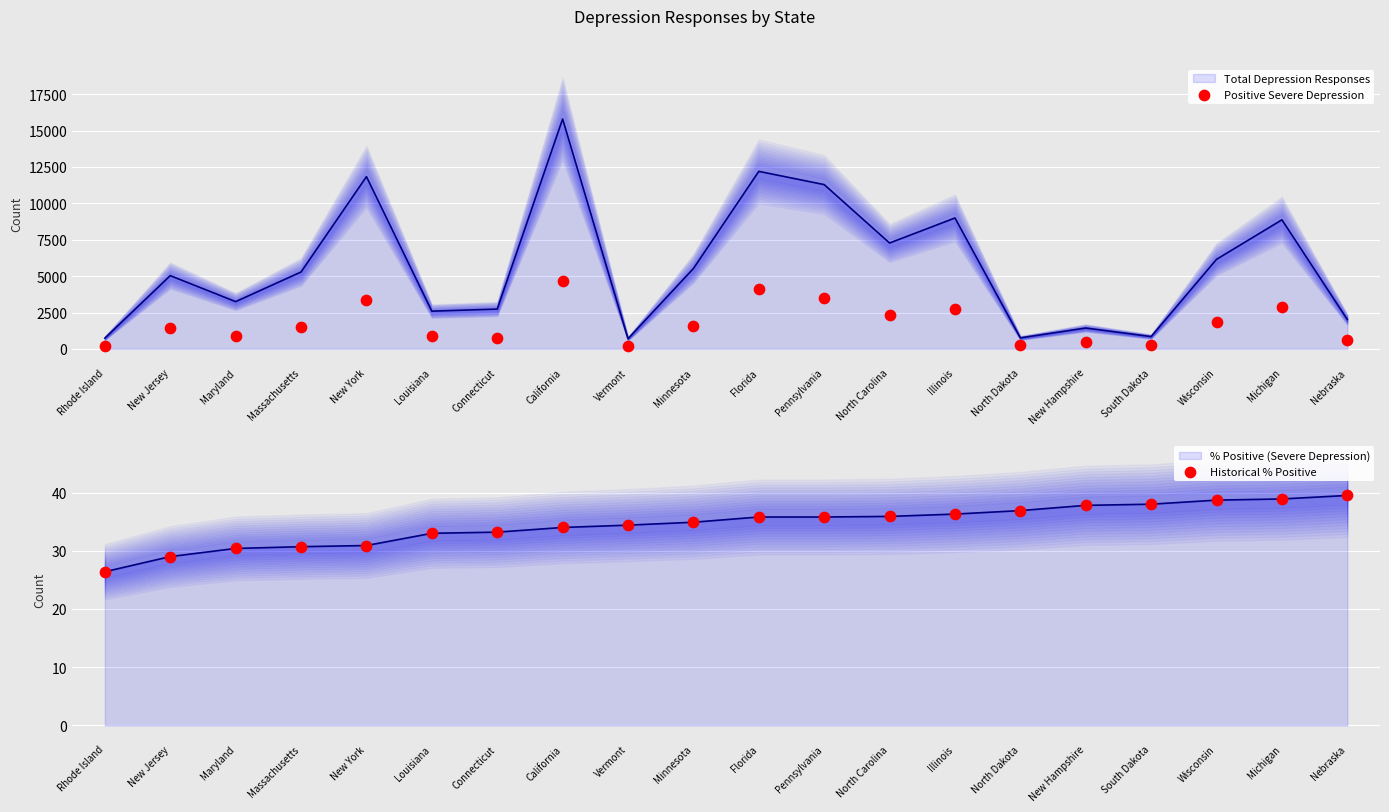

Which series contains the lowest Y value?

Historical % Positive